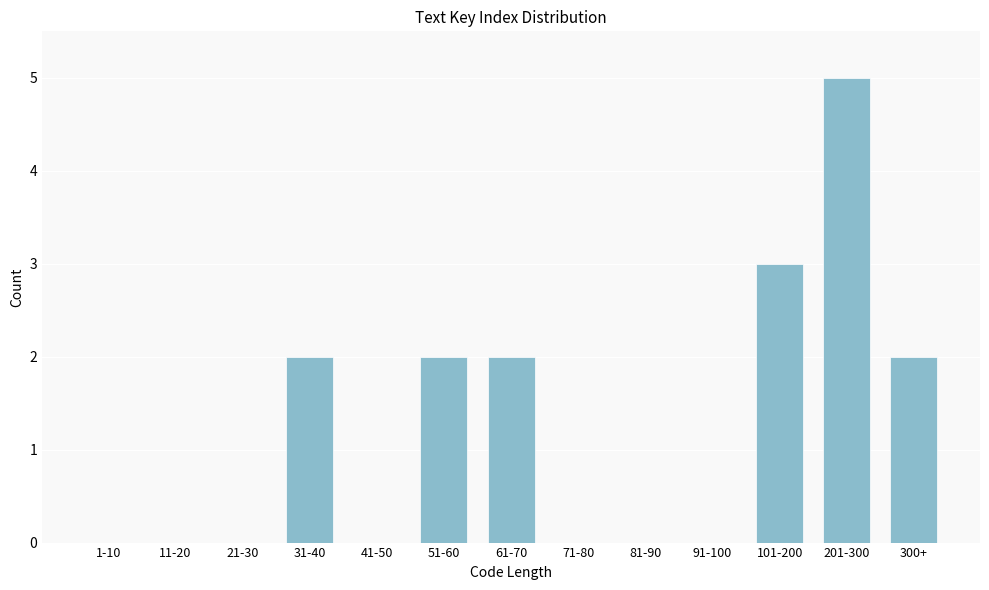

Reading left to right, list all the values displayed in this chart.

1-10=0	11-20=0	21-30=0	31-40=2	41-50=0	51-60=2	61-70=2	71-80=0	81-90=0	91-100=0	101-200=3	201-300=5	300+=2